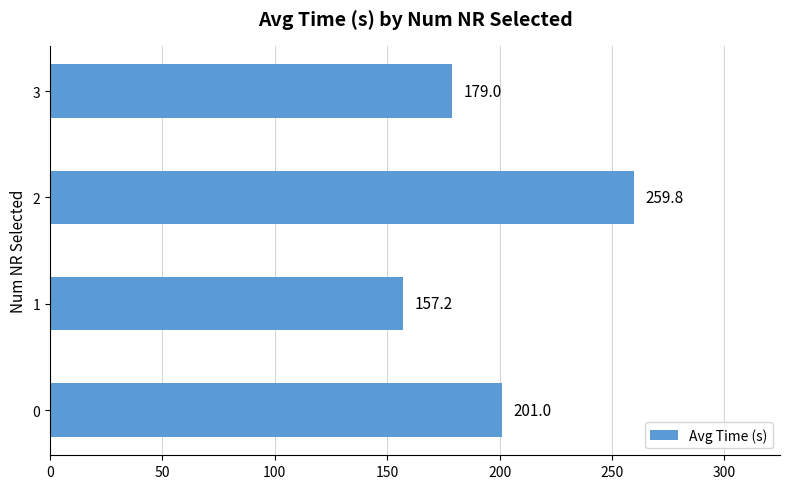

Are the bars grouped side by side (vs. stacked)?

No